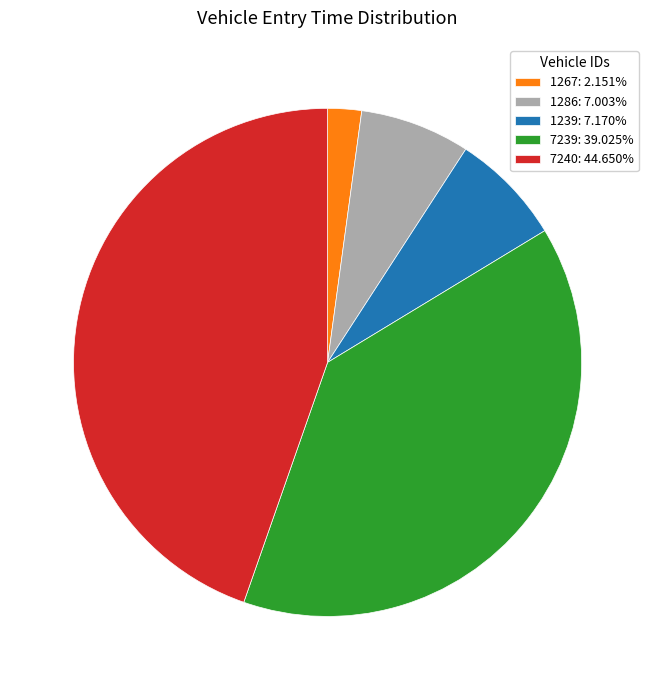

How many slices are in this pie chart?

5